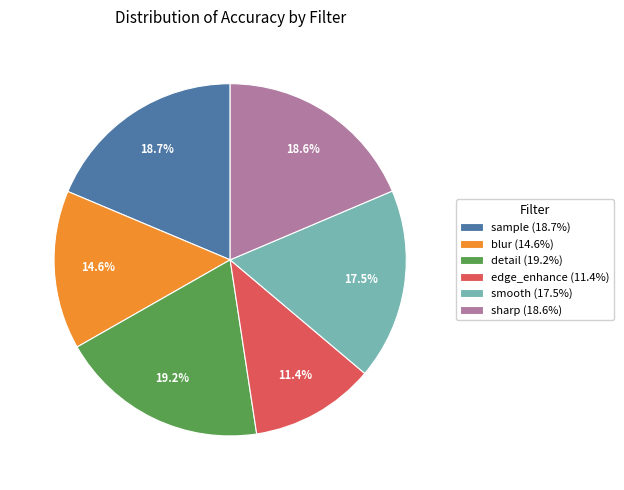

Count the number of slices in the pie.

6